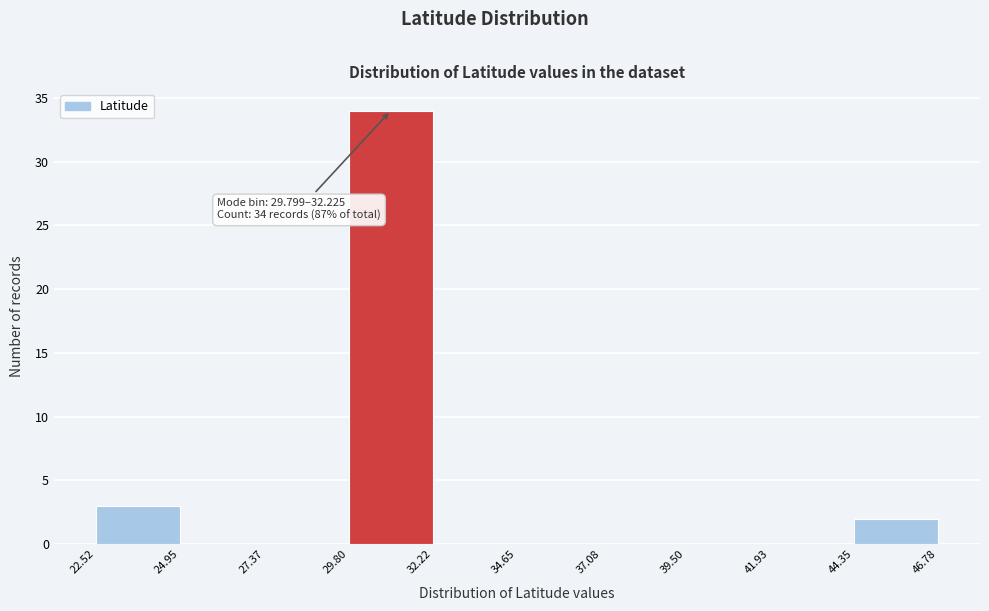

Over which range of the x-axis is the bar tallest?

29.80 to 32.22